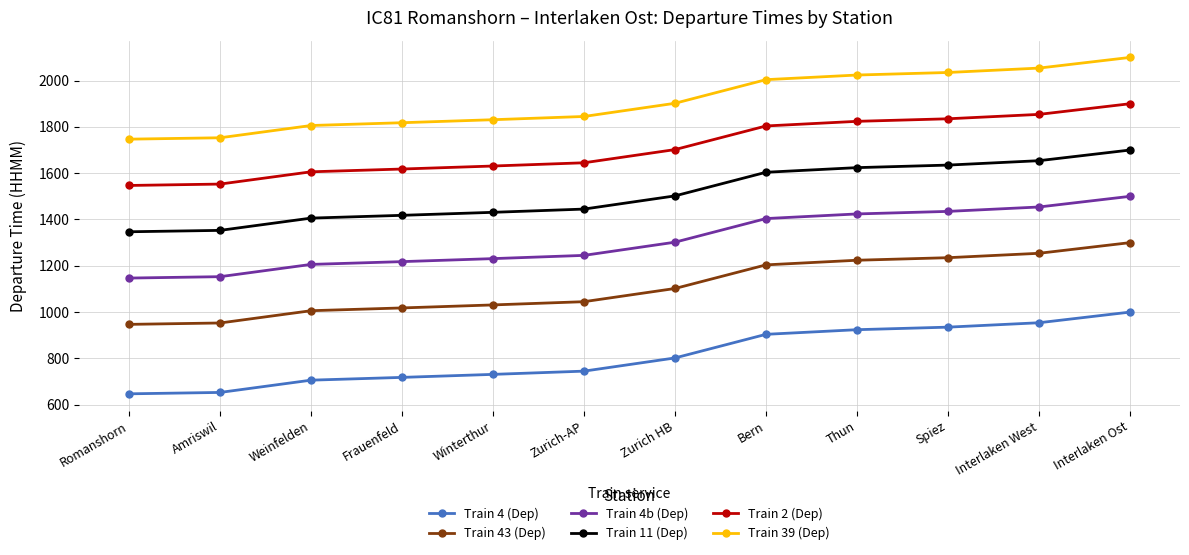

At which category does the chart reach its peak across all series?

Interlaken Ost